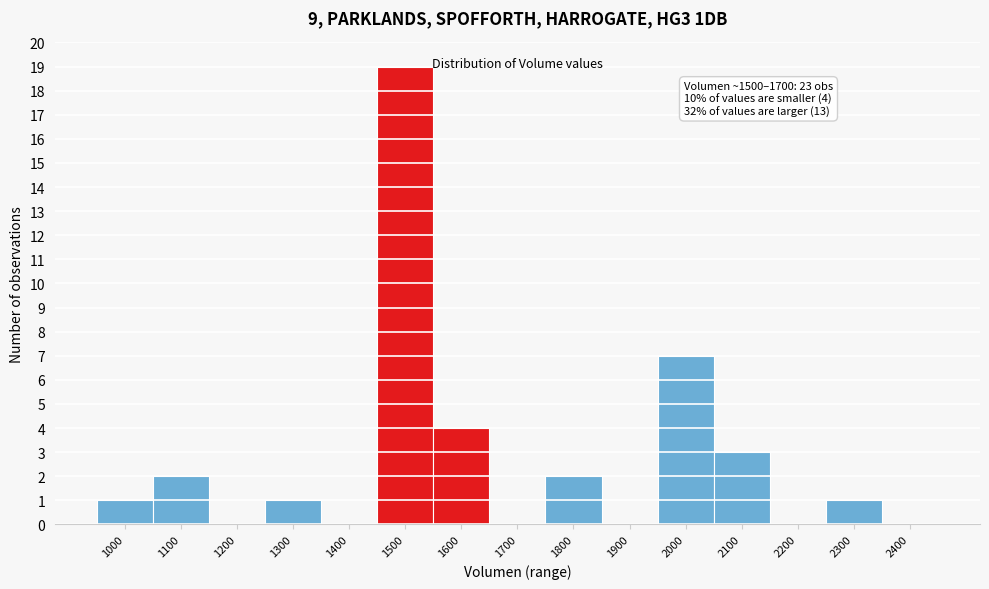

Reading left to right, list all the values displayed in this chart.

1000=1	1100=2	1200=0	1300=1	1400=0	1500=19	1600=4	1700=0	1800=2	1900=0	2000=7	2100=3	2200=0	2300=1	2400=0